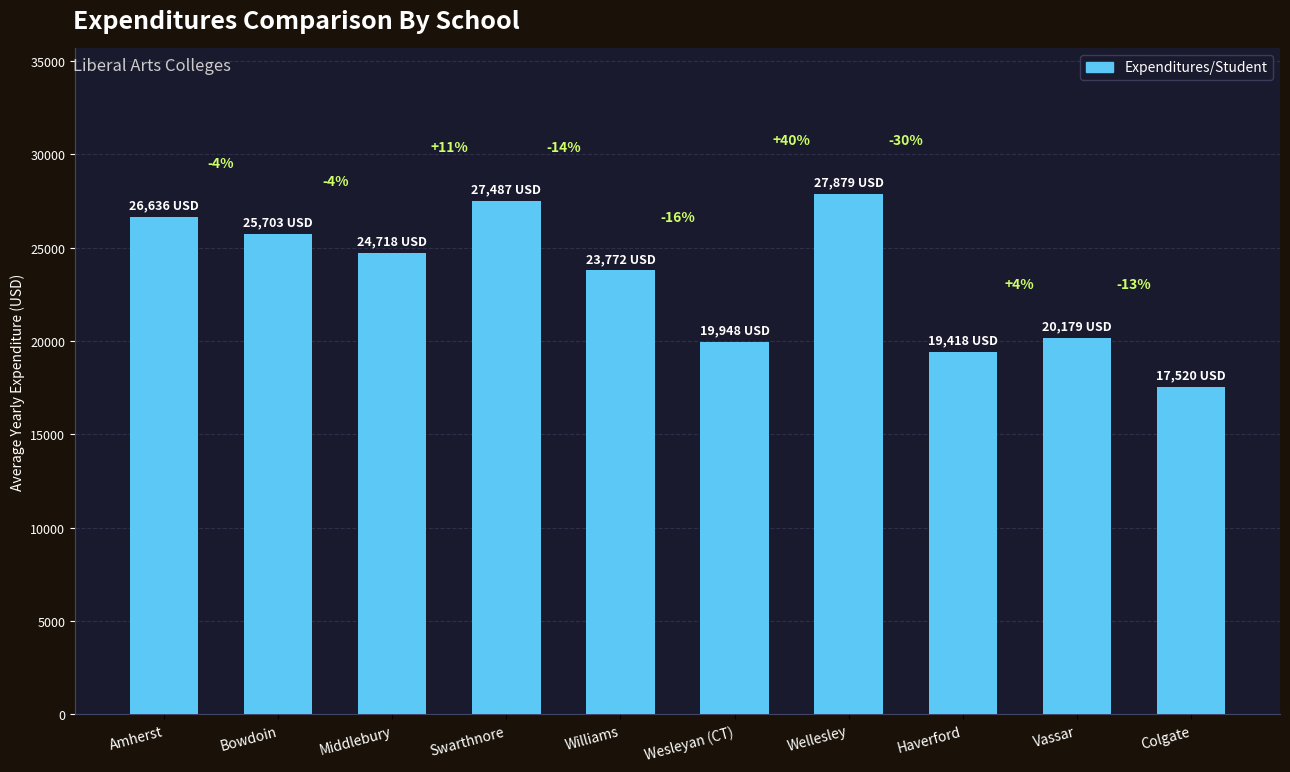

List the labels in order of value, smallest first.

Colgate, Haverford, Wesleyan (CT), Vassar, Williams, Middlebury, Bowdoin, Amherst, Swarthnore, Wellesley